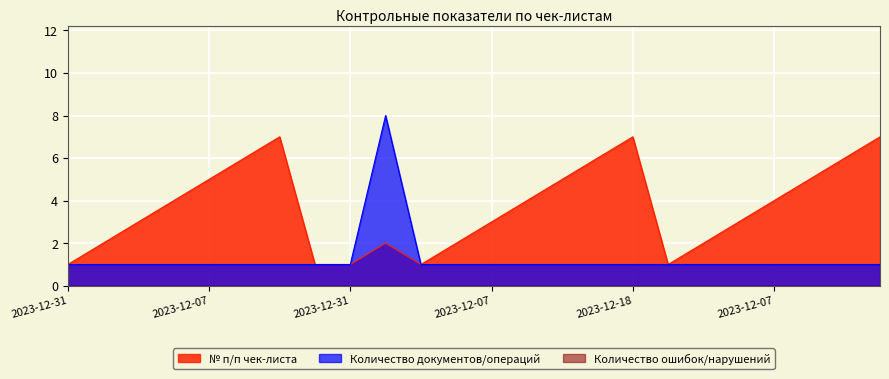

The value of Количество документов/операций at 2023-12-31 is 2. True or false?

False